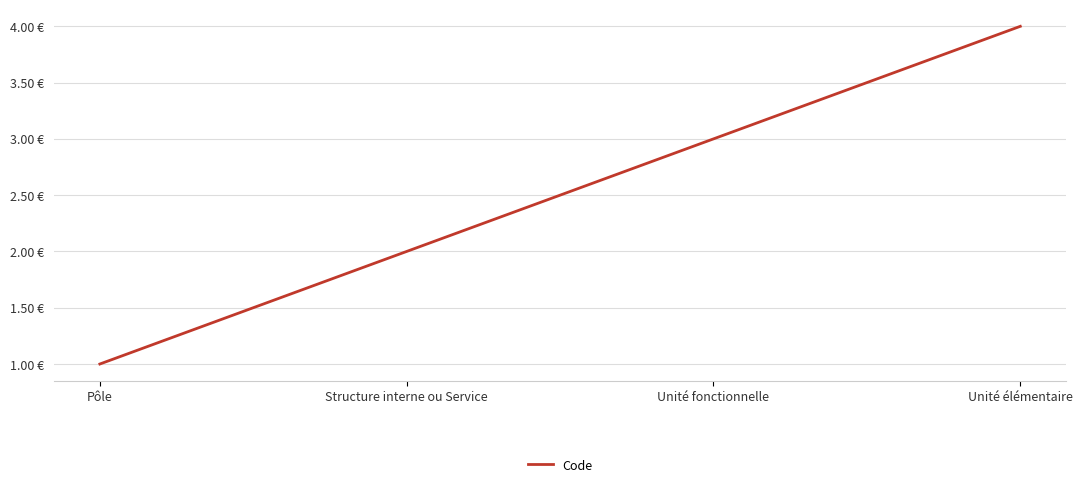

Does the chart display data point markers on the line(s)?

No